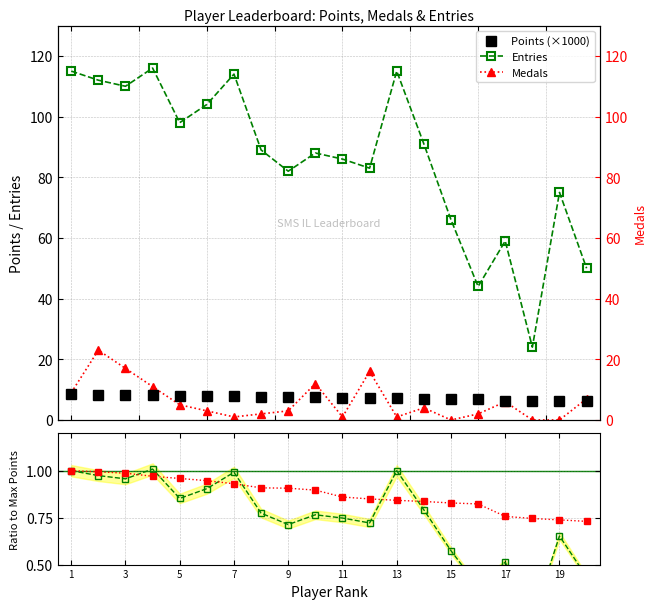

List the series in order of their peak value, highest first.

Entries, Medals, Points (×1000), Ratio Entries, Ratio Points